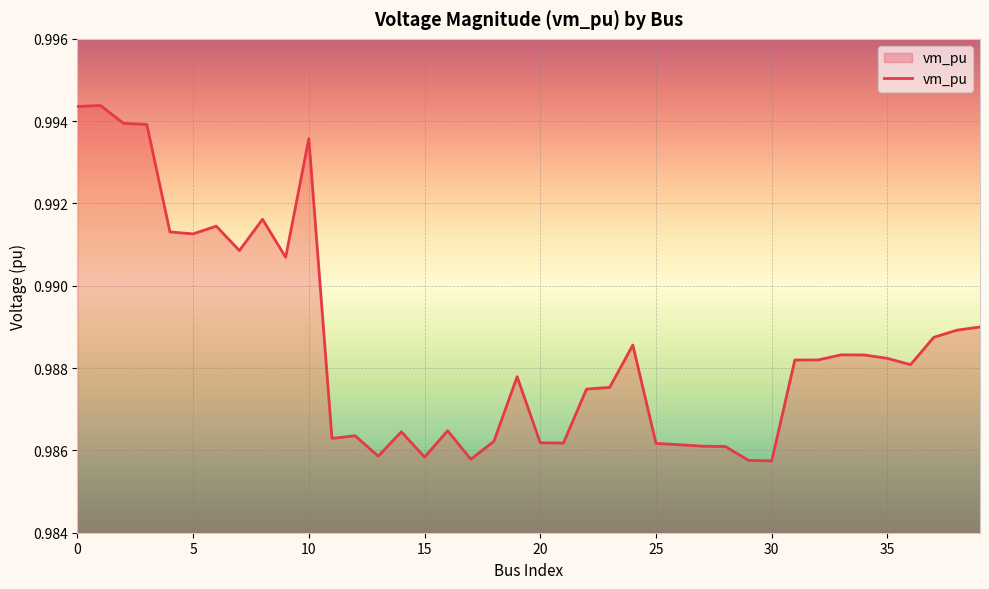

How many points are higher than both their immediate neighbors (excluding endpoints)?

10